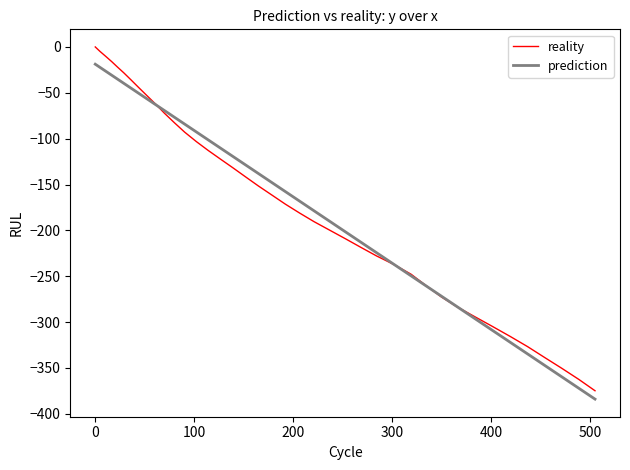

List the series in order of their peak value, lowest first.

prediction, reality